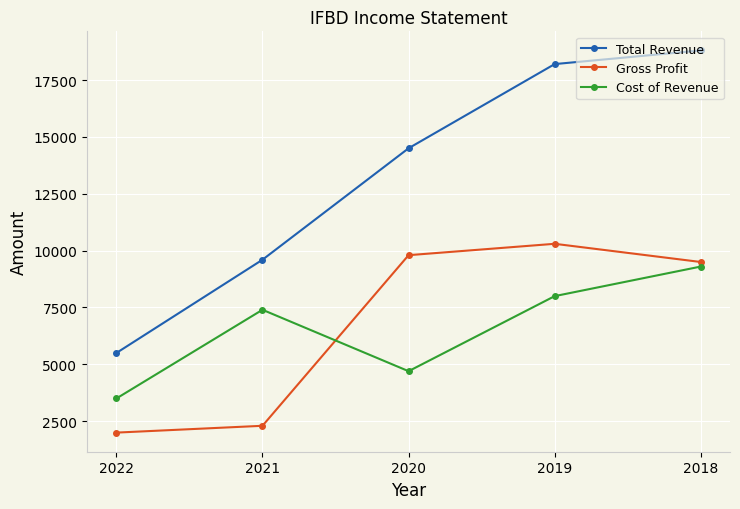

At how many categories does at least one series exceed 15901?

2